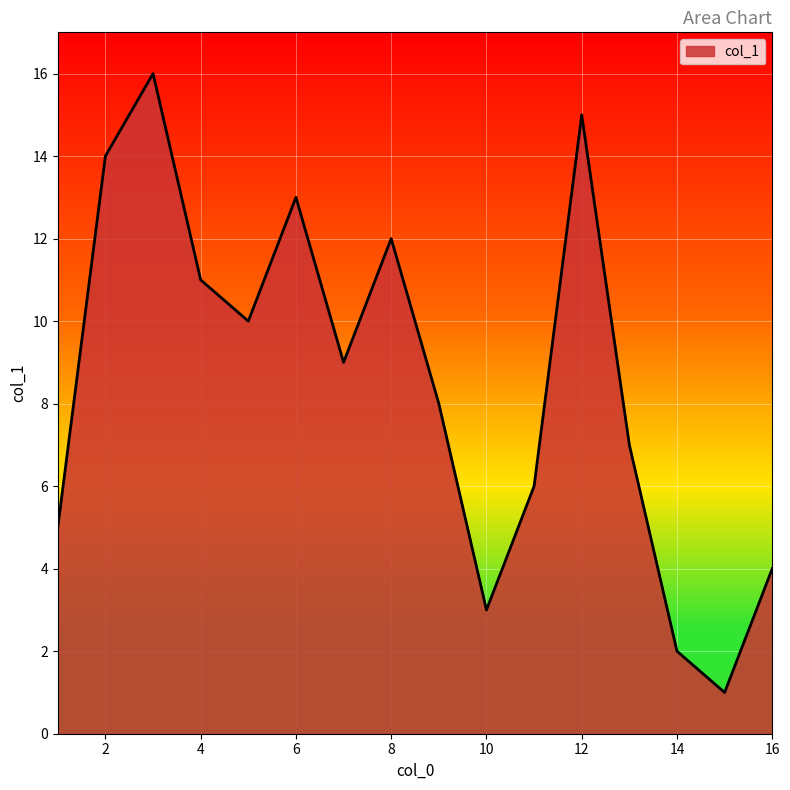

How many lines are shown in the chart?

1